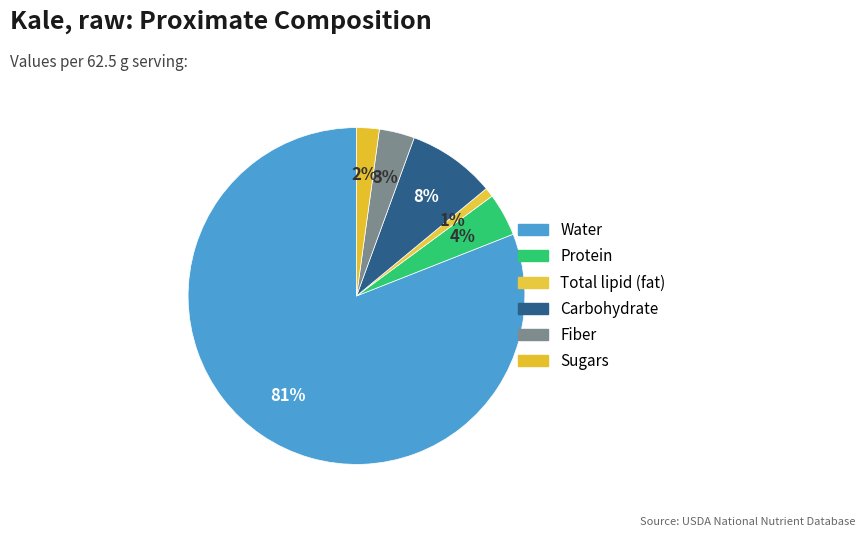

Rank the categories by value from highest to lowest.

Water, Carbohydrate, Protein, Fiber, Sugars, Total lipid (fat)